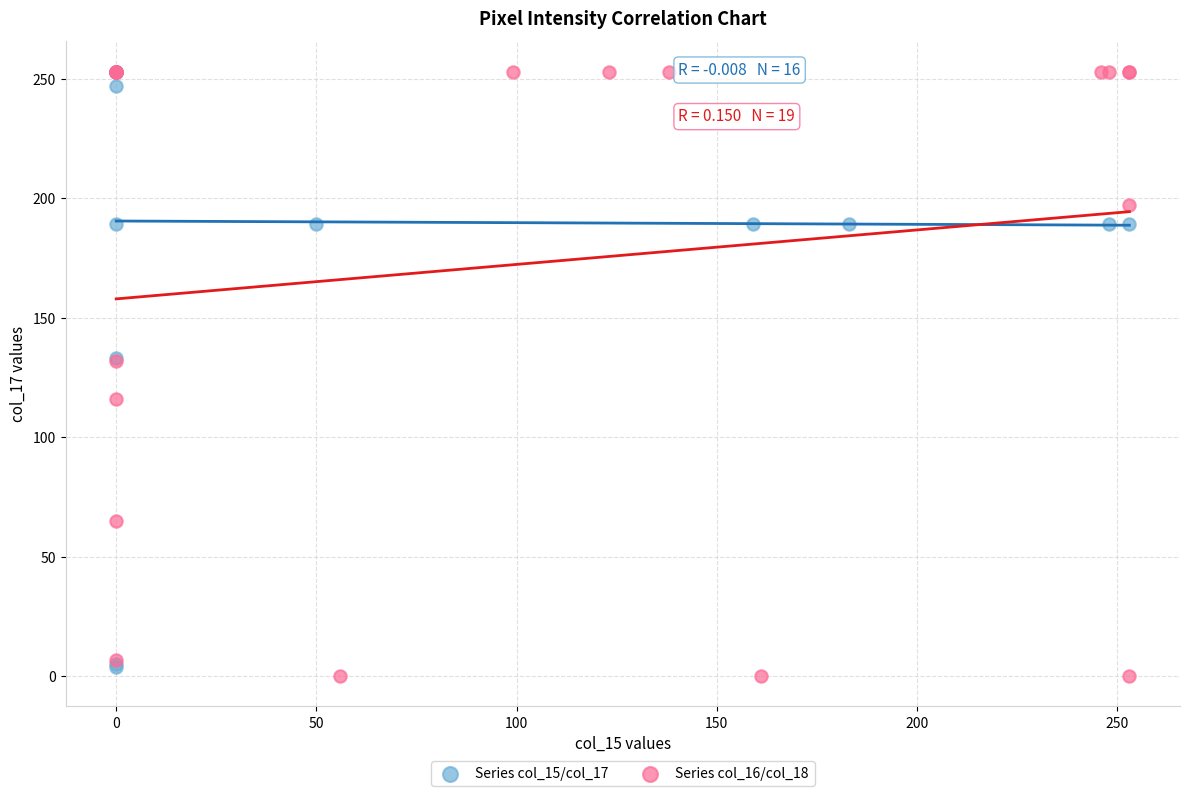

Which series has the largest Y range (max minus min)?

Series col_16/col_18